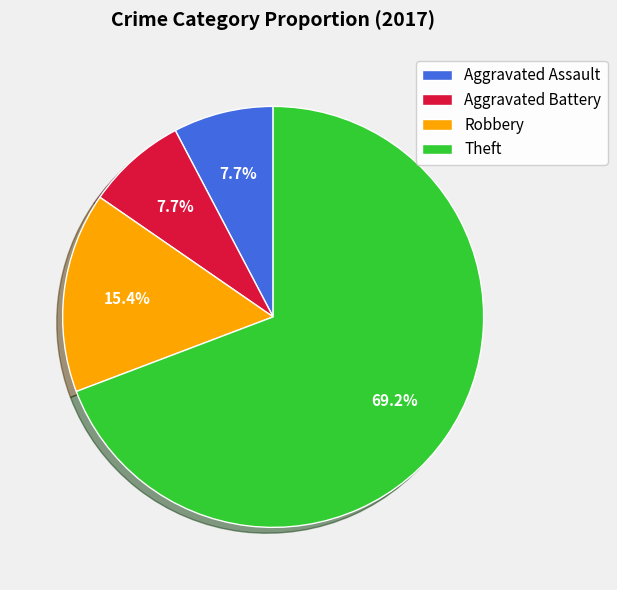

Combined, do Theft and Robbery account for over 50%?

Yes